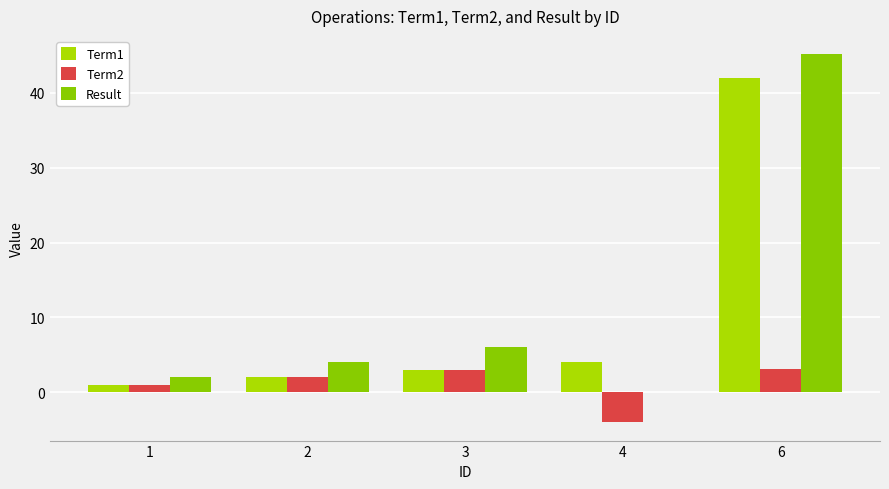

Are the bars grouped side by side (vs. stacked)?

Yes